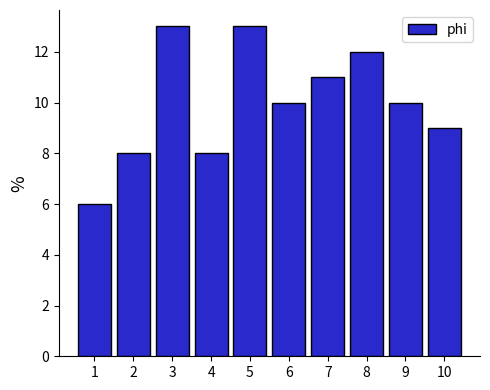

Reading right to left, extract all data points from this chart.

9	10	12	11	10	13	8	13	8	6